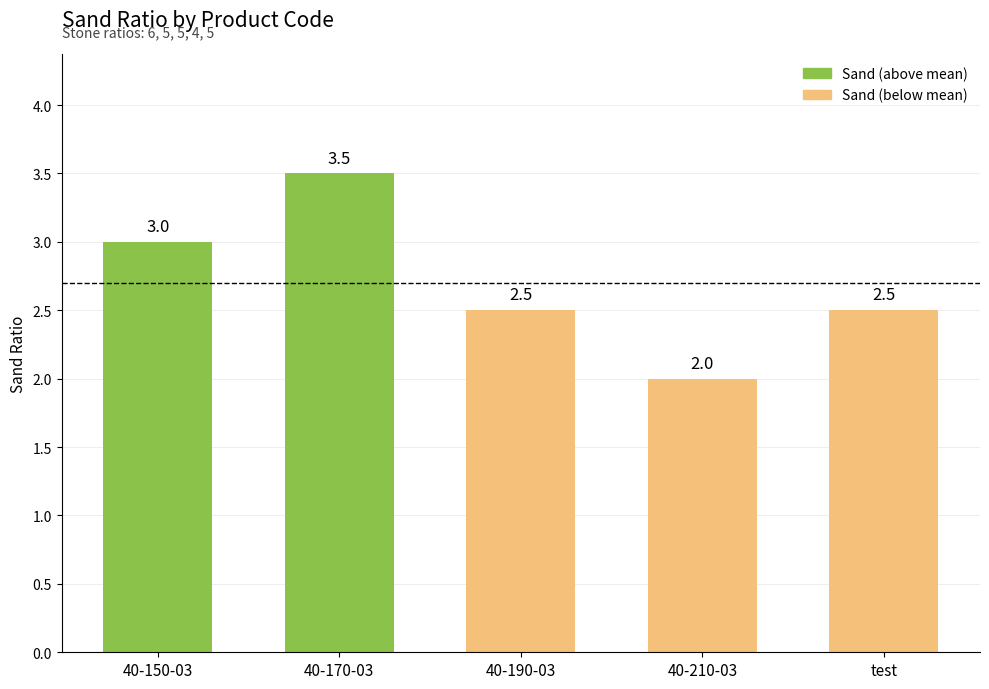

Which has a higher value, 40-170-03 or 40-210-03?

40-170-03